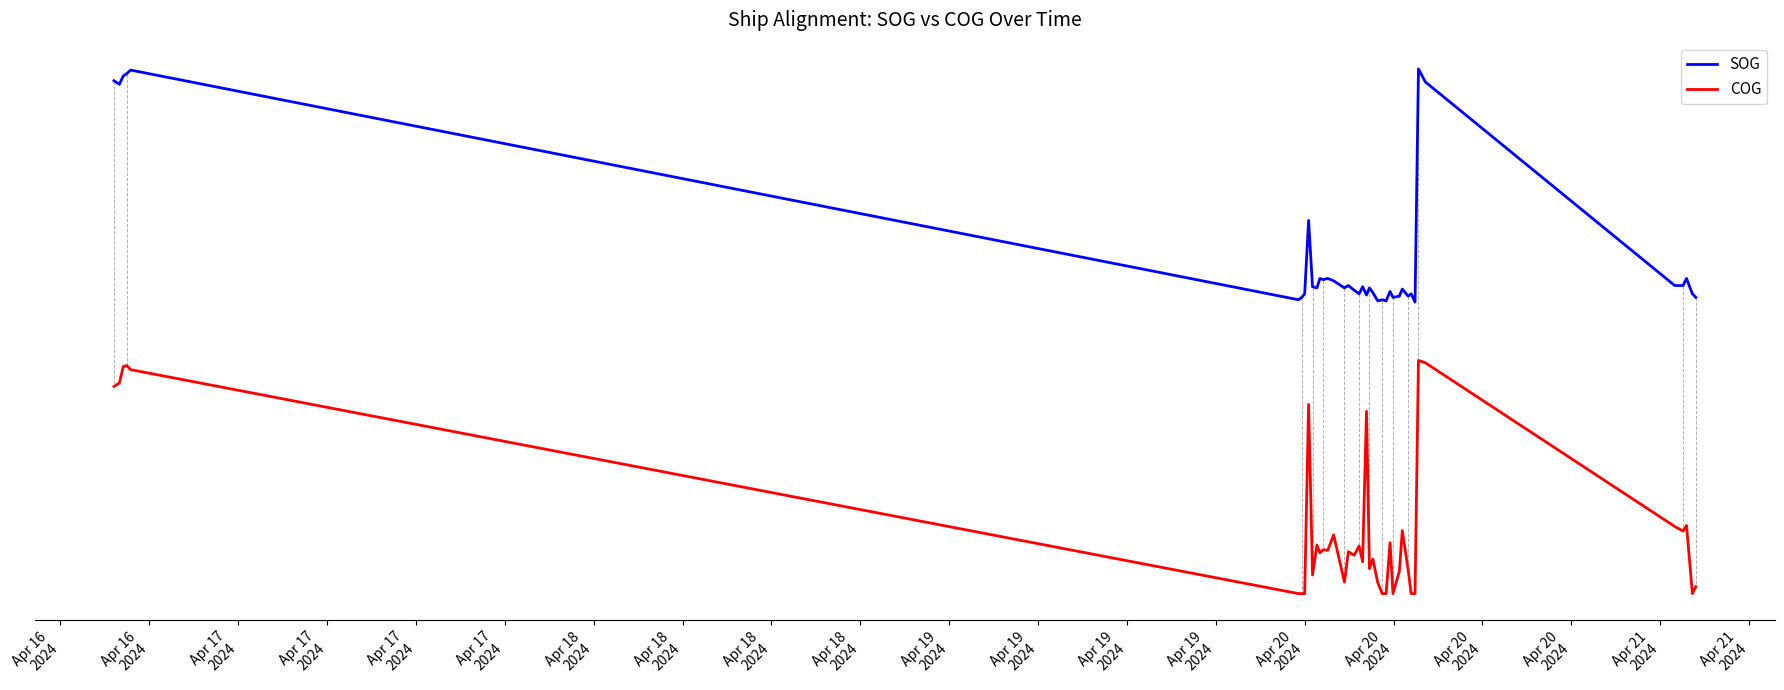

What are all the series names shown in the legend?

SOG, COG